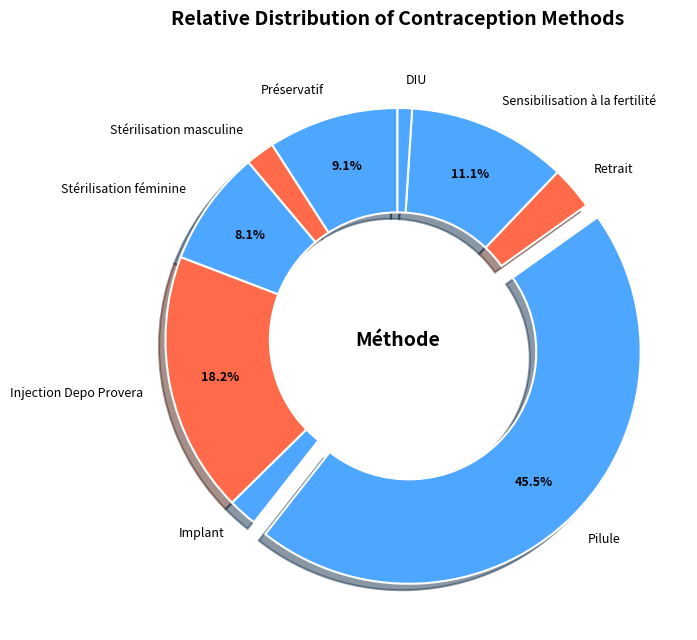

Which slice is the largest?

Pilule